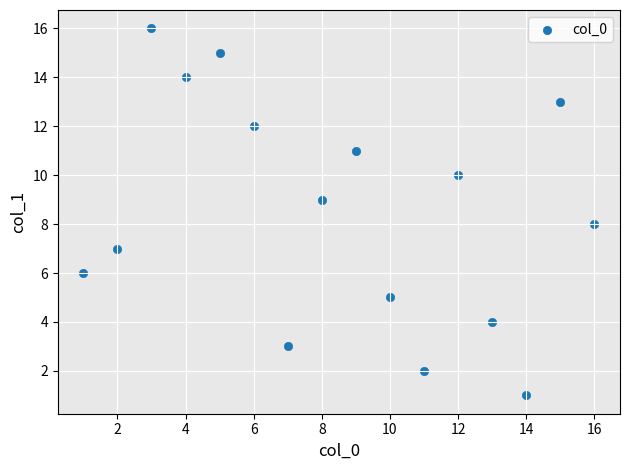

What is the range of X values (max minus min)?

15